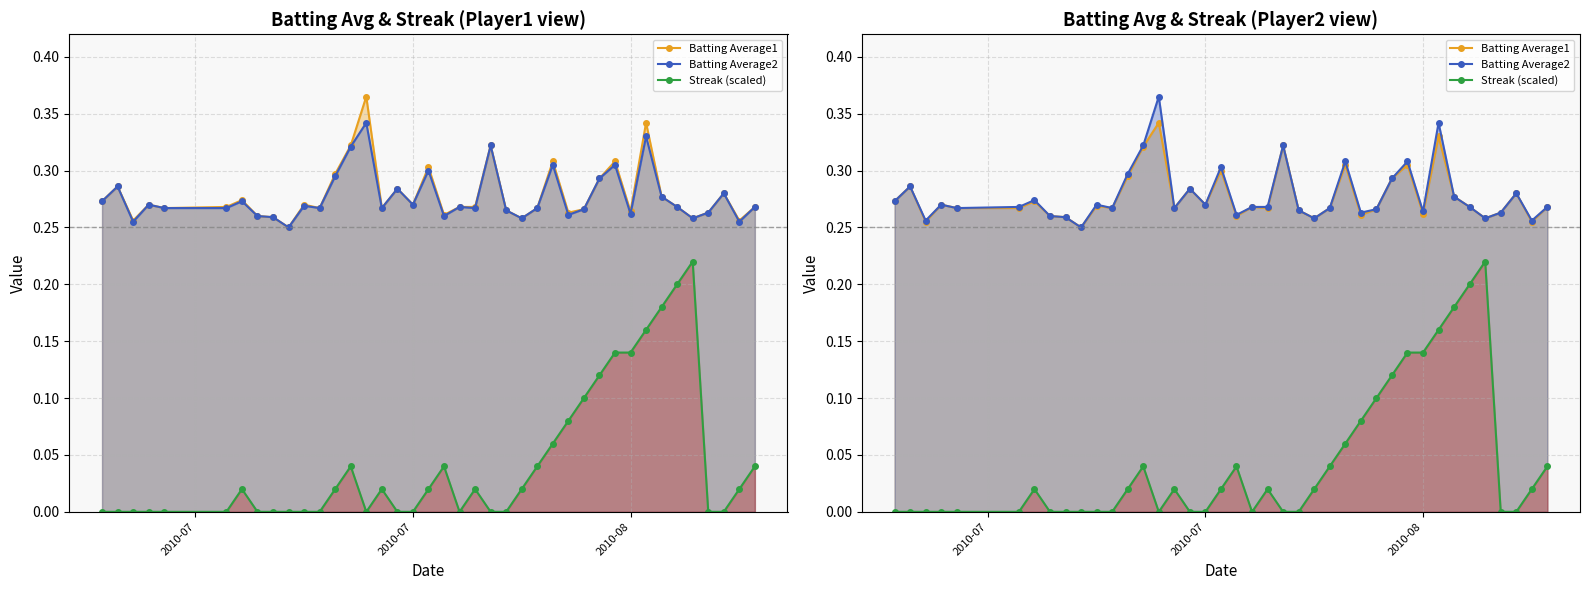

Read the Batting Average1 value at 25.

0.3